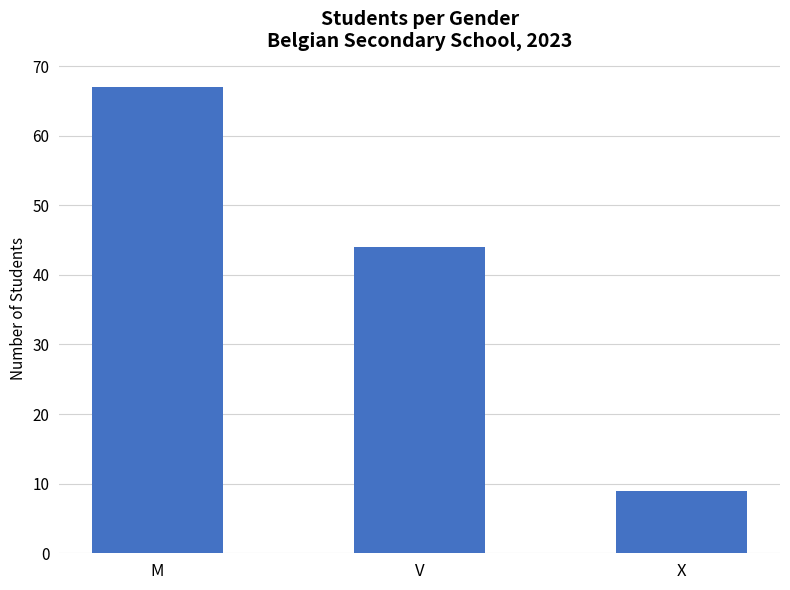

Where is the data nearest to the value 38?

V